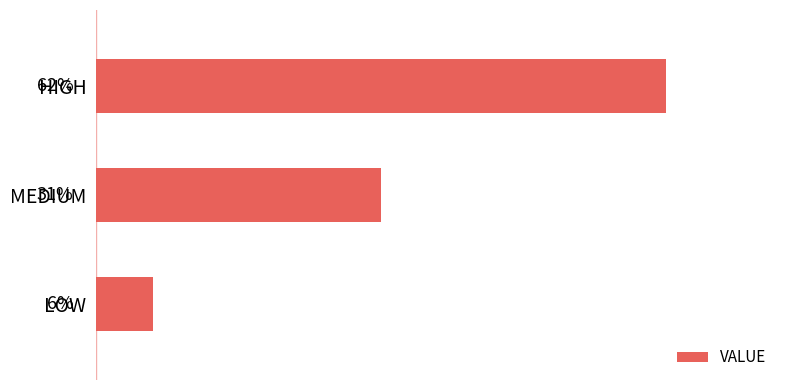

List the labels in order of value, smallest first.

LOW, MEDIUM, HIGH